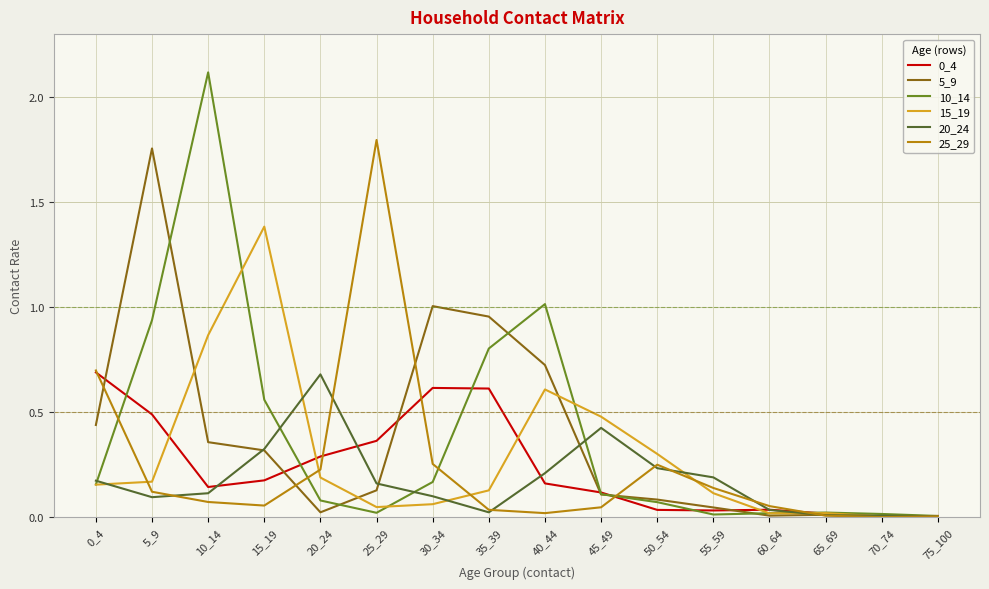

What is the maximum value for 10_14?

2.1